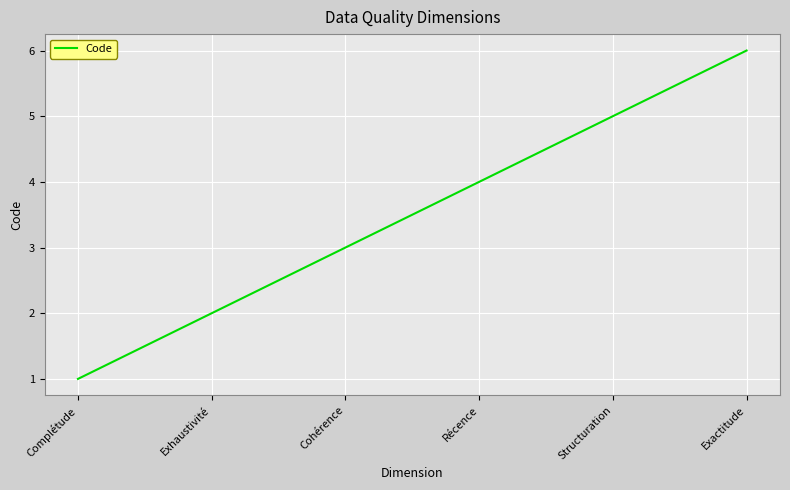

How many categories are shown in the chart?

6